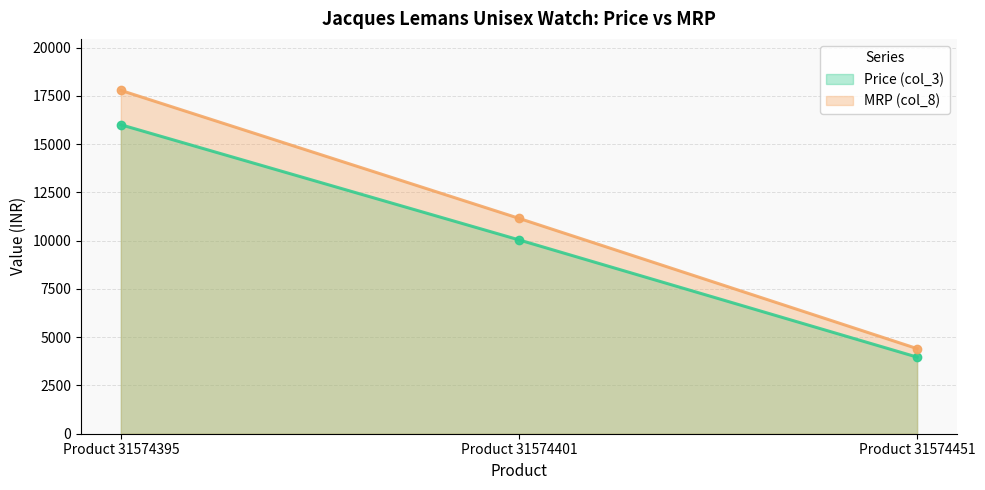

How many Price (col_3) values are between 3969 and 16011?

3